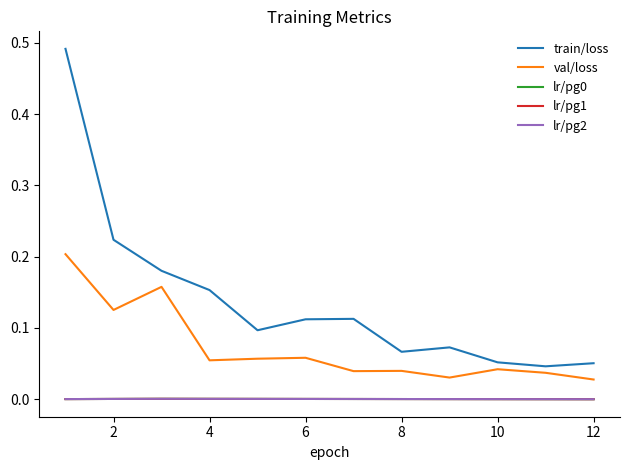

True or false: lr/pg2 has more than 1 interior local peaks.

False